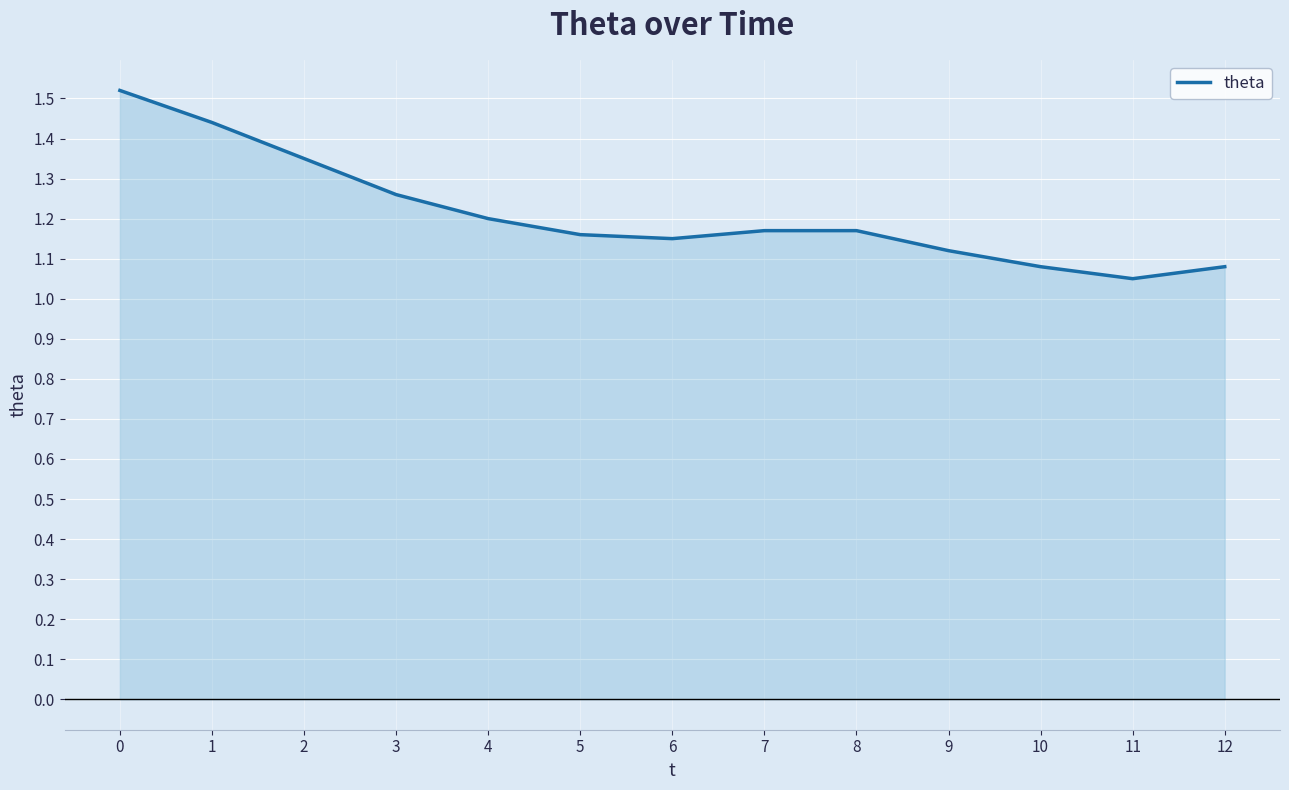

What is the change in value from 3 to 10?

-0.2